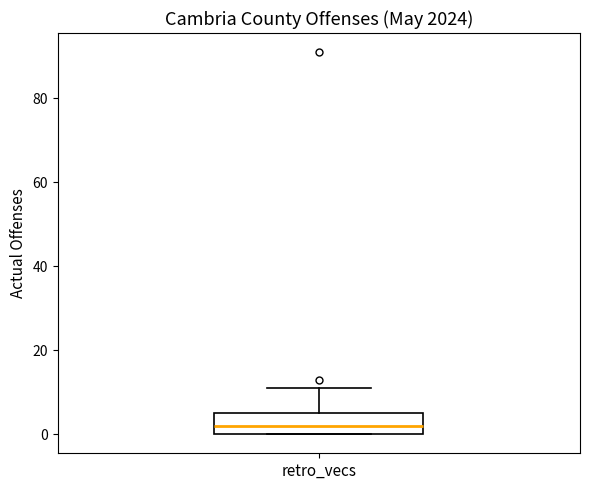

Transcribe this box plot: give where the median line is, the range the box spans, and where the two whiskers end, as read against the y-axis. The values are not printed on the chart, so give them approximately, as read against the axis.

median 2, box 0 to 6, whiskers 0 to 12